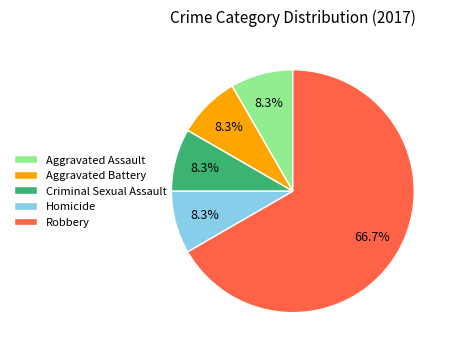

What percentage is the Aggravated Assault slice, to the nearest percent?

8%